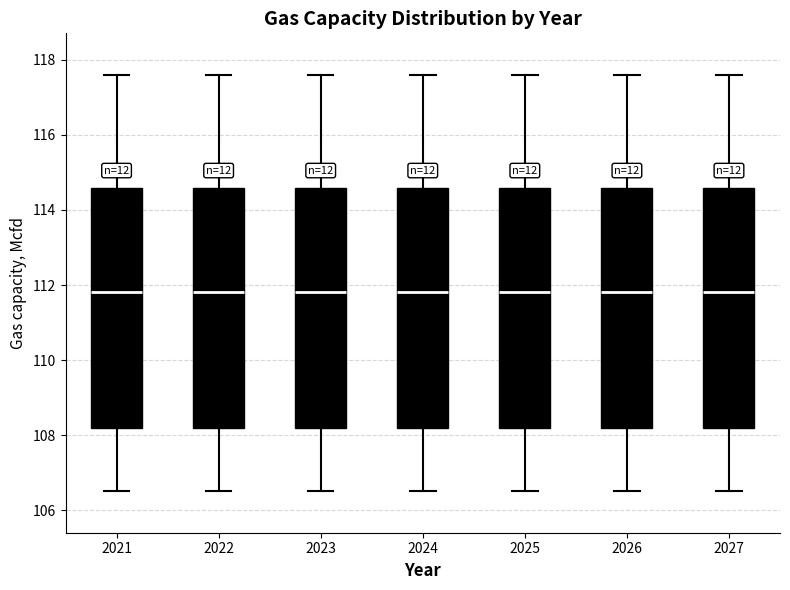

Reading left to right, transcribe this box plot: for each box, give where its median line is, the range the box spans, and where its two whiskers end, as read against the y-axis. The values are not printed on the chart, so give them approximately, as read against the axis.

2021: median 111.8, box 108.2 to 114.6, whiskers 106.6 to 117.6
2022: median 111.8, box 108.2 to 114.6, whiskers 106.6 to 117.6
2023: median 111.8, box 108.2 to 114.6, whiskers 106.6 to 117.6
2024: median 111.8, box 108.2 to 114.6, whiskers 106.6 to 117.6
2025: median 111.8, box 108.2 to 114.6, whiskers 106.6 to 117.6
2026: median 111.8, box 108.2 to 114.6, whiskers 106.6 to 117.6
2027: median 111.8, box 108.2 to 114.6, whiskers 106.6 to 117.6